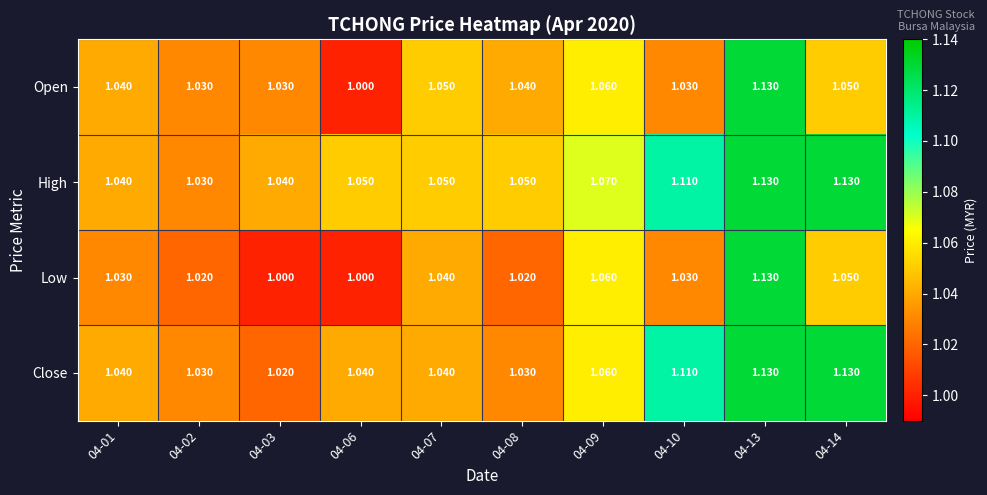

Which series has the largest total across all categories?

High